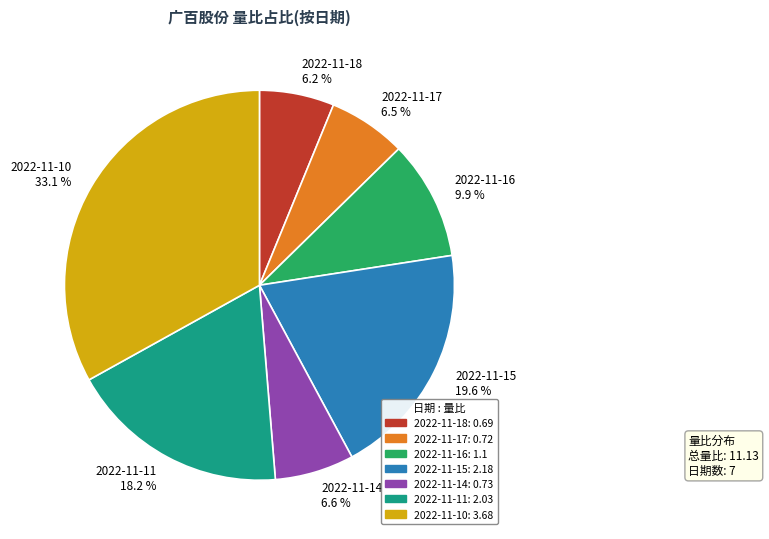

To the nearest percent, what portion does 2022-11-15 represent?

20%